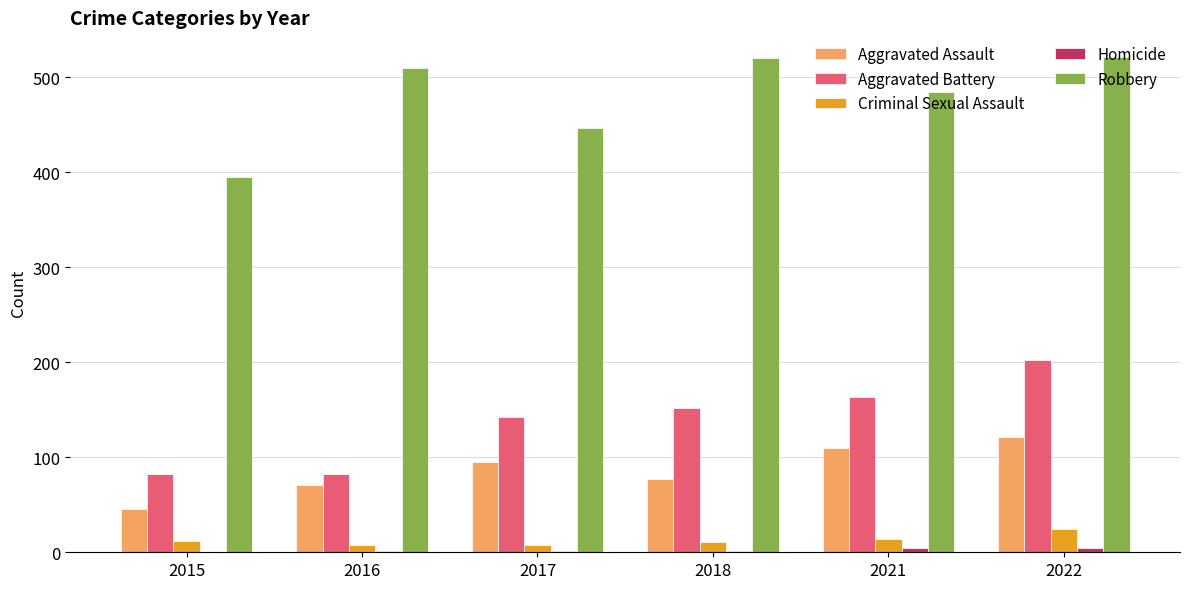

How many categories are shown in the chart?

6